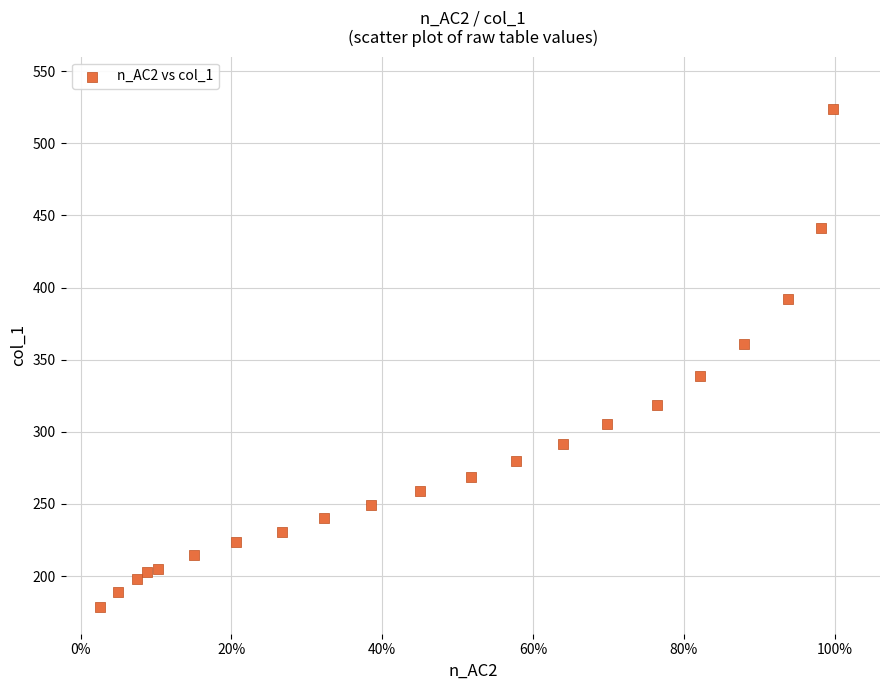

What is the range of X values (max minus min)?

1.0